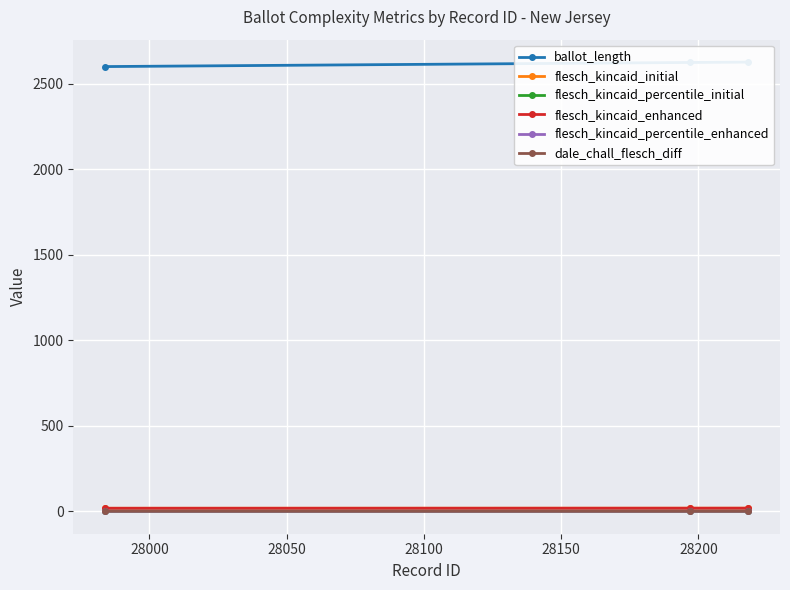

True or false: dale_chall_flesch_diff has a value of 0.2 at 28000.

False